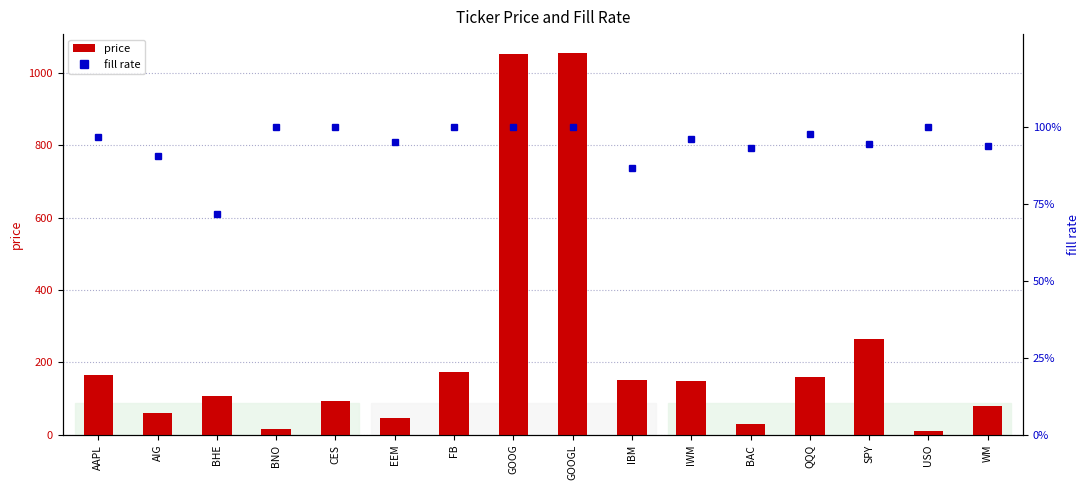

What is the value of the price bar at the 10th from the left?

150.8